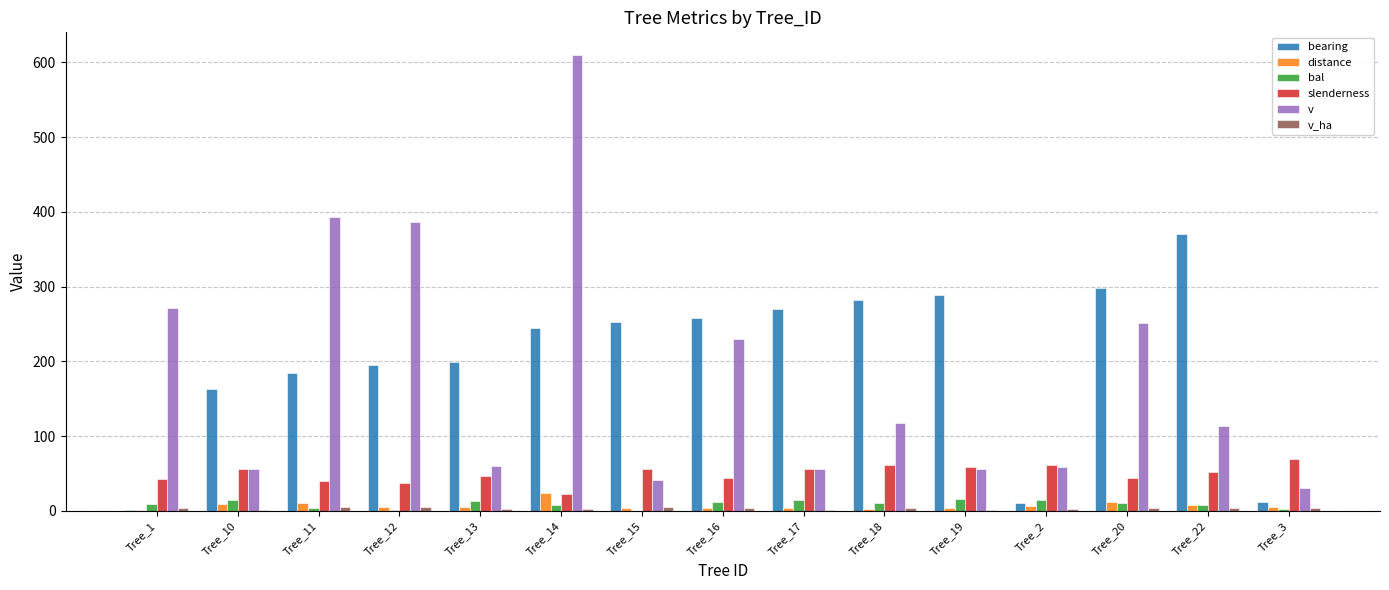

True or false: v has a value of 62.5 at Tree_15.

False